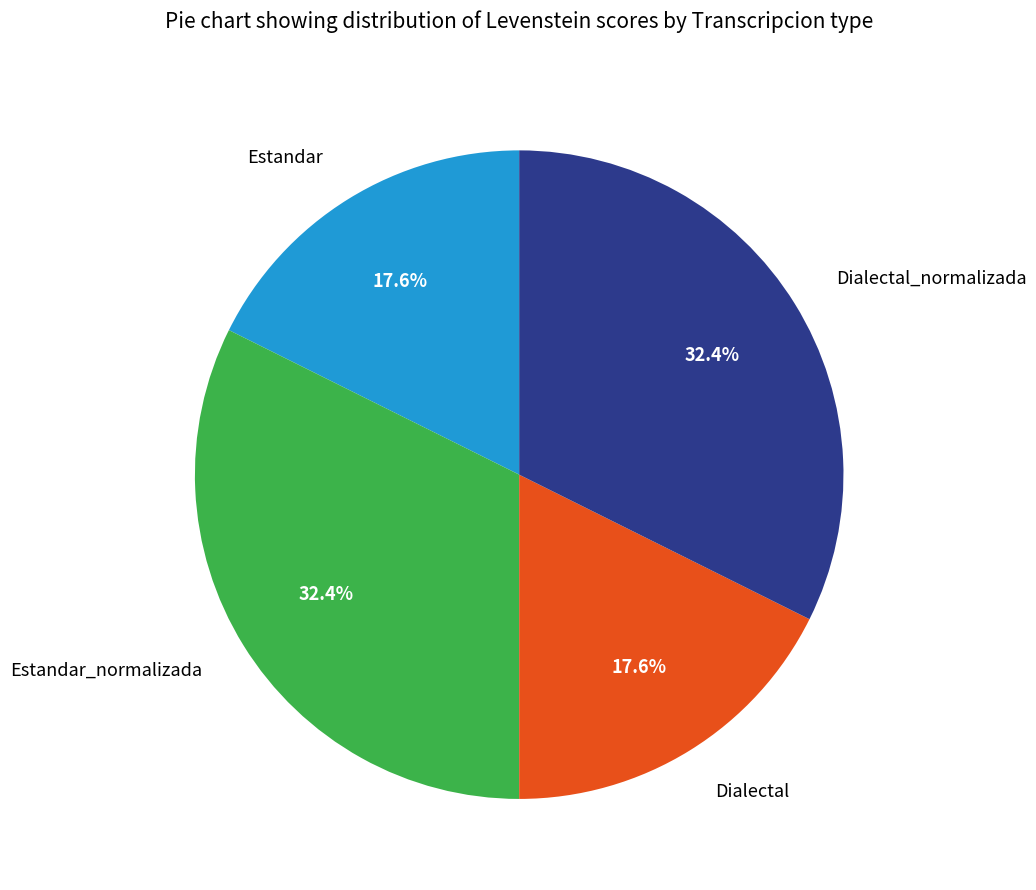

What is the total percentage of Dialectal_normalizada and Estandar?

50.0%